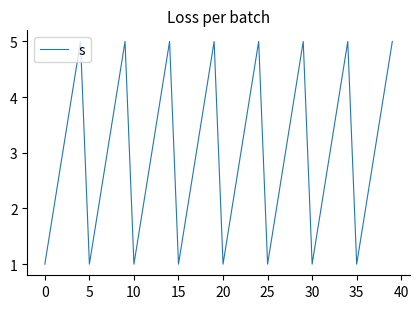

What is the difference between the maximum and minimum values?

4